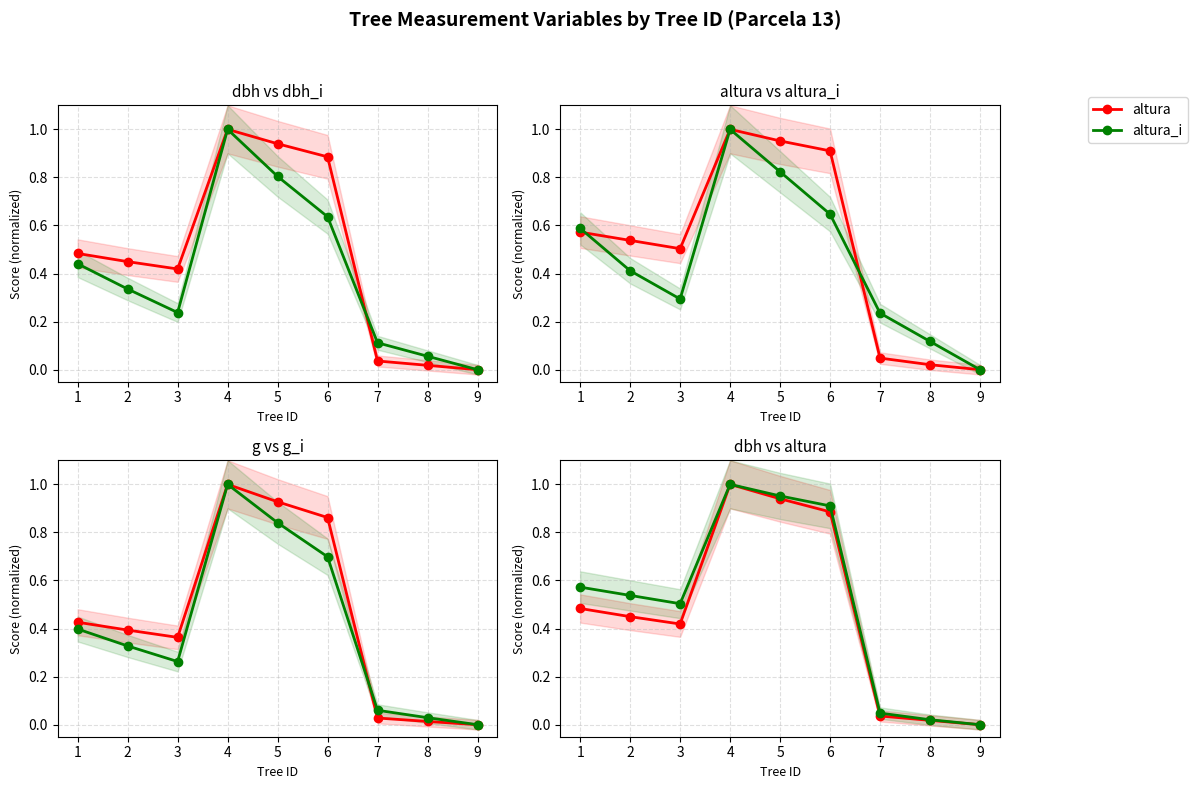

What is the difference between the maximum and minimum values in the g series?

1.0